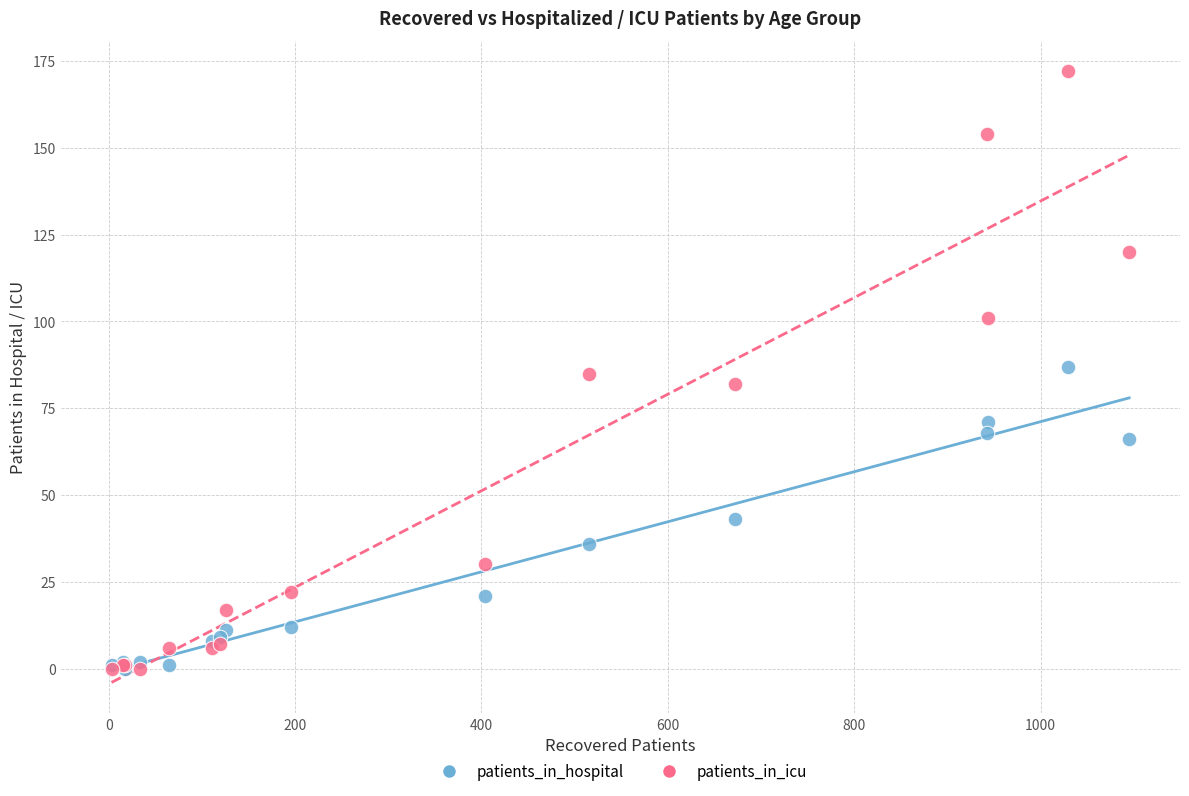

Which series reaches the maximum Y coordinate?

patients_in_icu